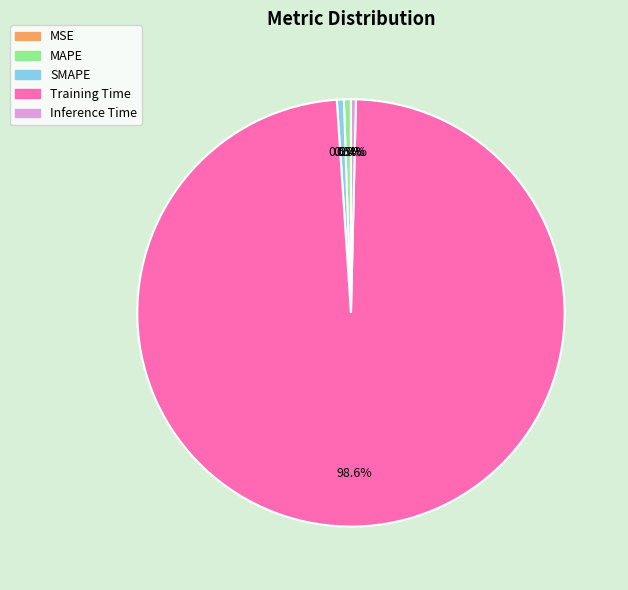

What is the largest slice in the pie chart?

Training Time